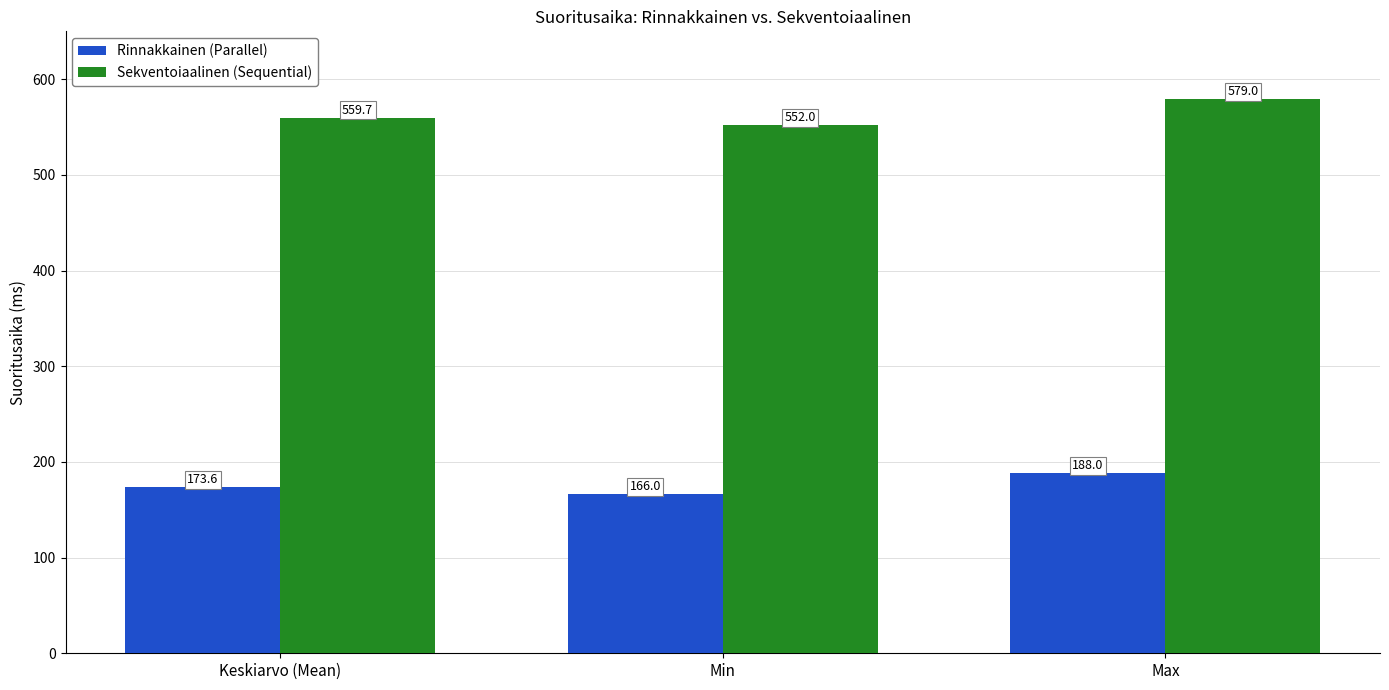

What is the difference between the second highest and minimum values in the Sekventoiaalinen (Sequential) series?

7.7